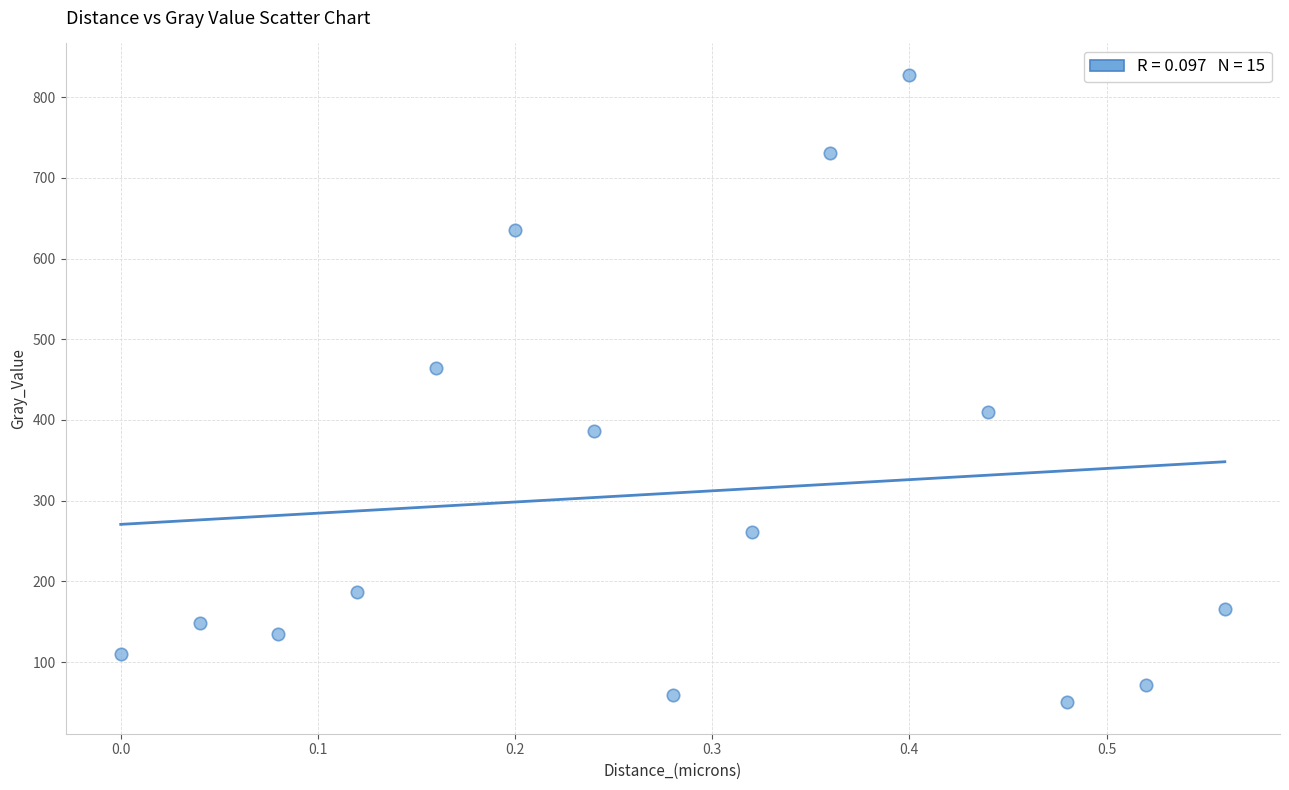

What is the range of X values (max minus min)?

0.6